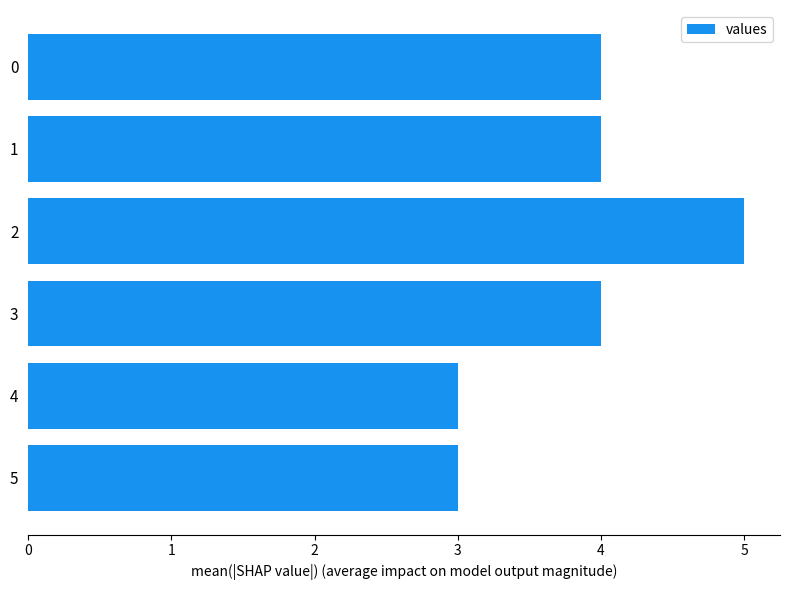

Reading bottom to top, extract all data points from this chart.

3	3	4	5	4	4